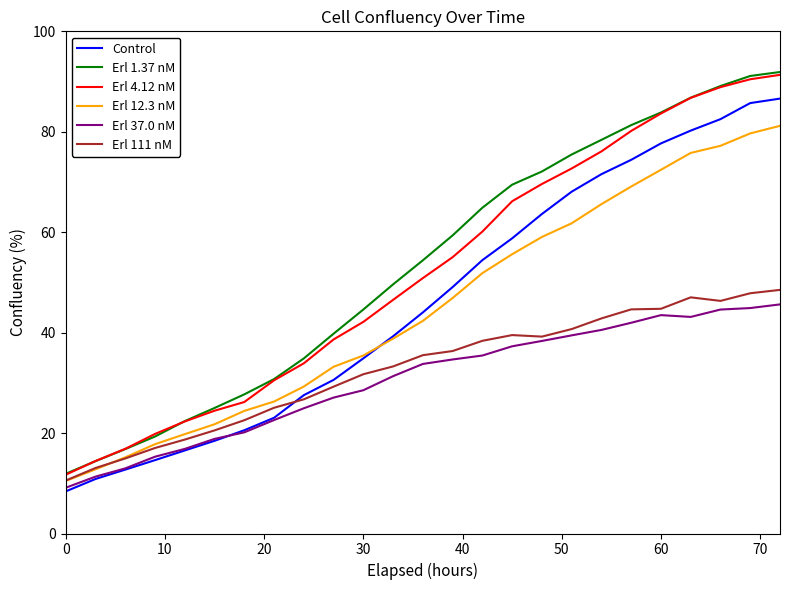

True or false: Erl 4.12 nM and Control intersect in this chart.

False